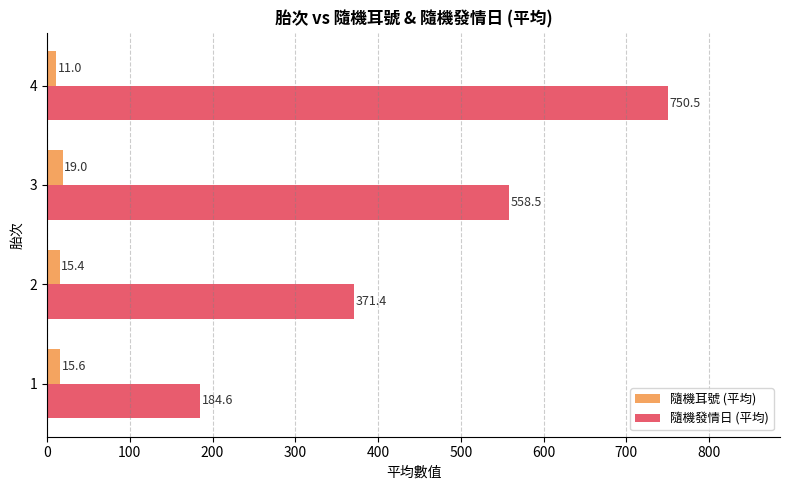

What is the average value of the 隨機耳號 (平均) series?

15.2